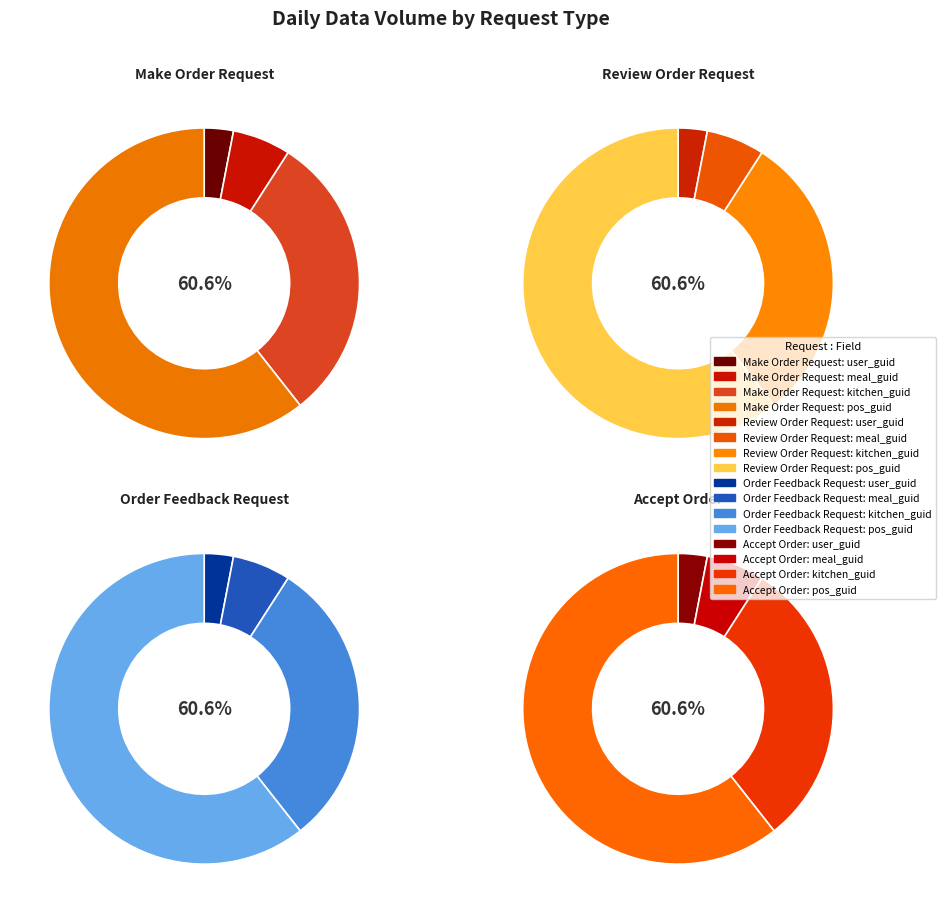

Which category accounts for the majority?

pos_guid